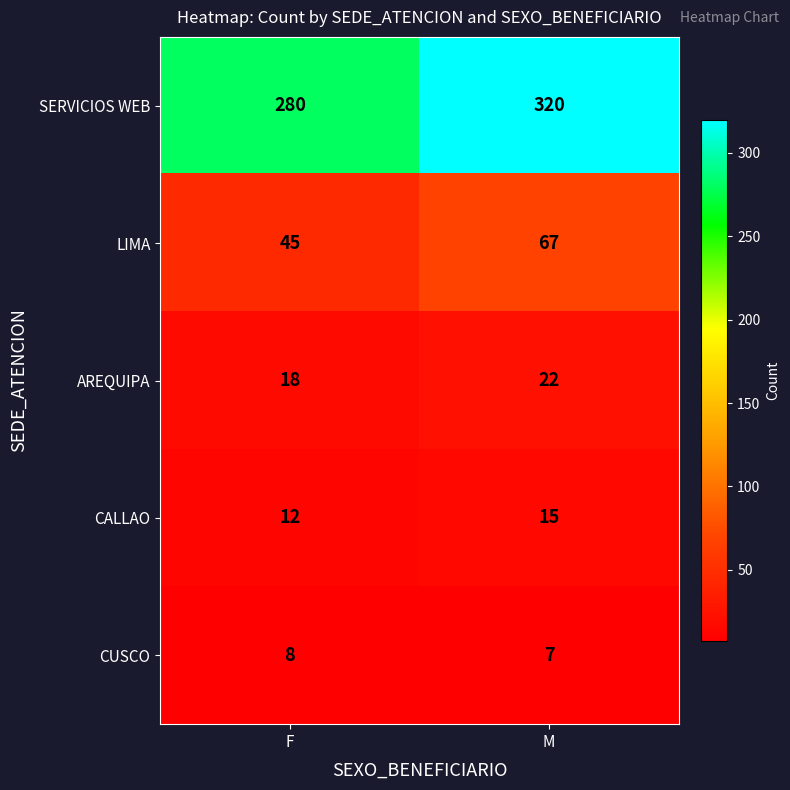

What is the difference between the highest and lowest values at F?

272